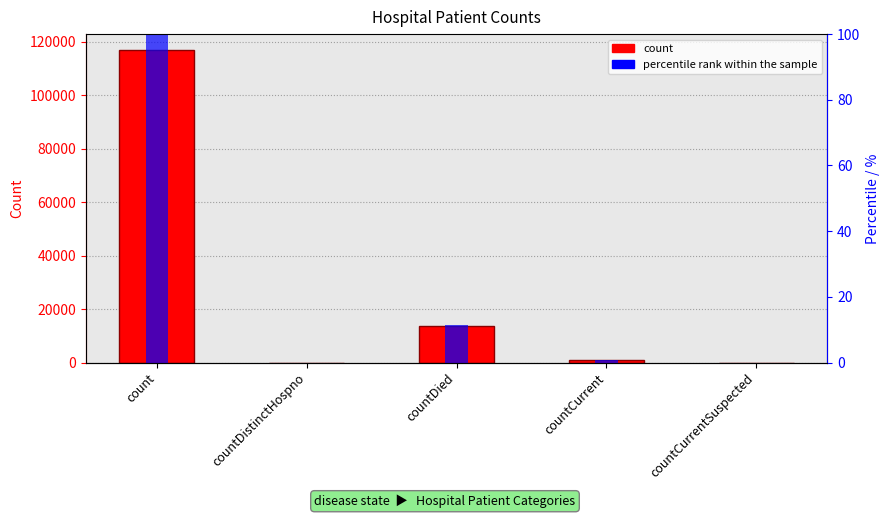

Where is the data nearest to the value 58497?

countDied